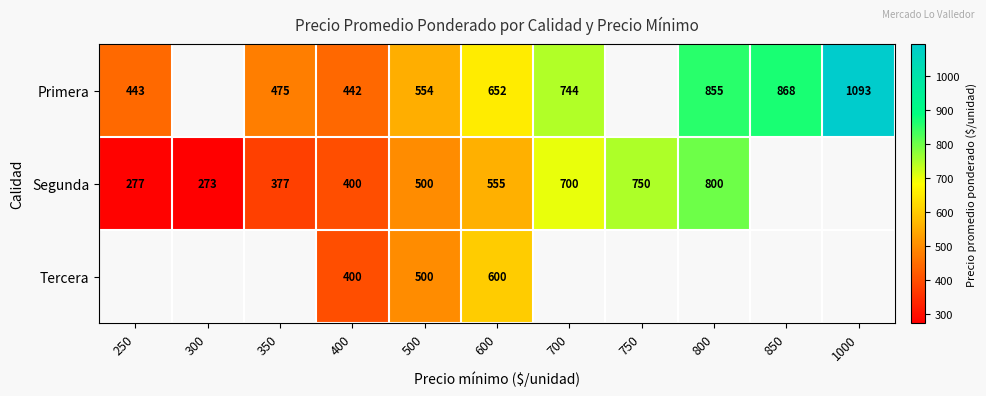

Between 350 and 600, which is larger?

600